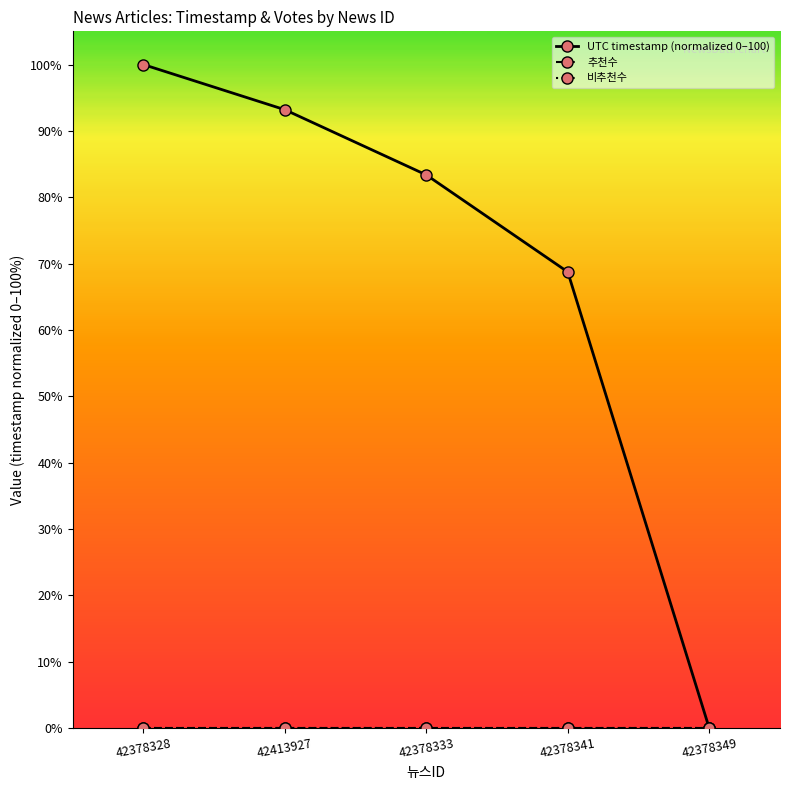

True or false: UTC timestamp (normalized 0–100) and 추천수 cross at least once.

False